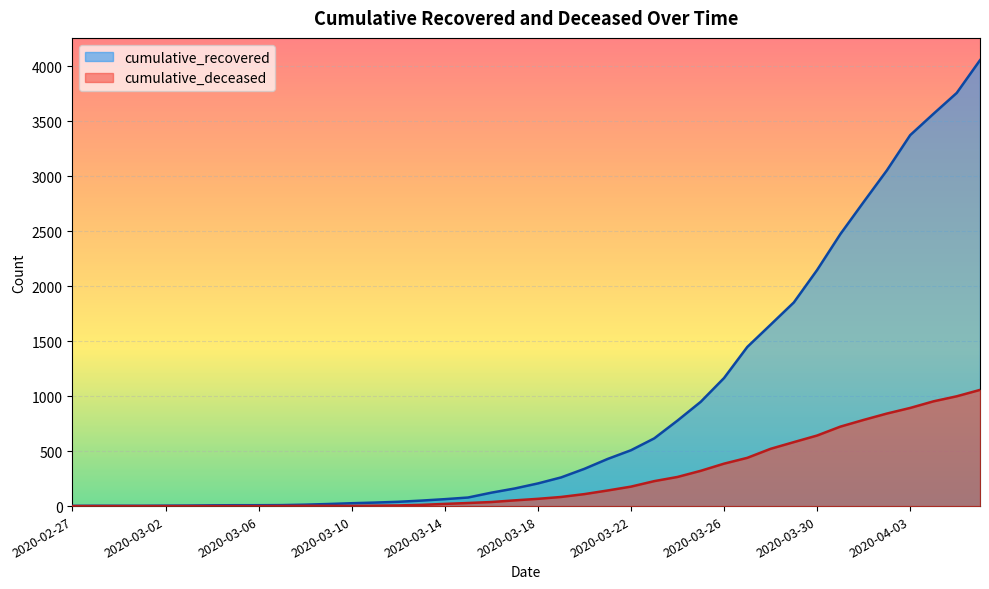

Reading left to right, what are all the values shown in this chart?

cumulative_recovered: 2020-02-27=2	2020-02-28=3	2020-02-29=3	2020-03-01=3	2020-03-02=4	2020-03-03=5	2020-03-04=7	2020-03-05=8	2020-03-06=8	2020-03-07=9	2020-03-08=13	2020-03-09=19	2020-03-10=26	2020-03-11=32	2020-03-12=39	2020-03-13=50	2020-03-14=63	2020-03-15=78	2020-03-16=122	2020-03-17=160	2020-03-18=206	2020-03-19=261	2020-03-20=339	2020-03-21=429	2020-03-22=508	2020-03-23=616	2020-03-24=778	2020-03-25=949	2020-03-26=1165	2020-03-27=1448	2020-03-28=1650	2020-03-29=1853	2020-03-30=2148	2020-03-31=2475	2020-04-01=2767	2020-04-02=3055	2020-04-03=3375	2020-04-04=3569	2020-04-05=3759	2020-04-06=4057
cumulative_deceased: 2020-02-27=0	2020-02-28=0	2020-02-29=0	2020-03-01=0	2020-03-02=0	2020-03-03=0	2020-03-04=0	2020-03-05=0	2020-03-06=0	2020-03-07=1	2020-03-08=2	2020-03-09=2	2020-03-10=2	2020-03-11=4	2020-03-12=6	2020-03-13=11	2020-03-14=20	2020-03-15=28	2020-03-16=37	2020-03-17=52	2020-03-18=66	2020-03-19=83	2020-03-20=109	2020-03-21=142	2020-03-22=177	2020-03-23=227	2020-03-24=265	2020-03-25=321	2020-03-26=386	2020-03-27=439	2020-03-28=521	2020-03-29=582	2020-03-30=642	2020-03-31=723	2020-04-01=784	2020-04-02=842	2020-04-03=893	2020-04-04=953	2020-04-05=999	2020-04-06=1057